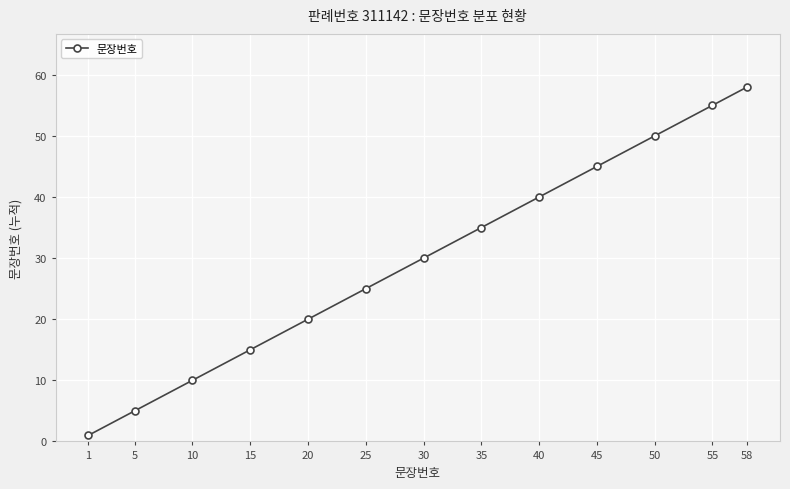

True or false: the data has more than 2 interior local peaks.

False